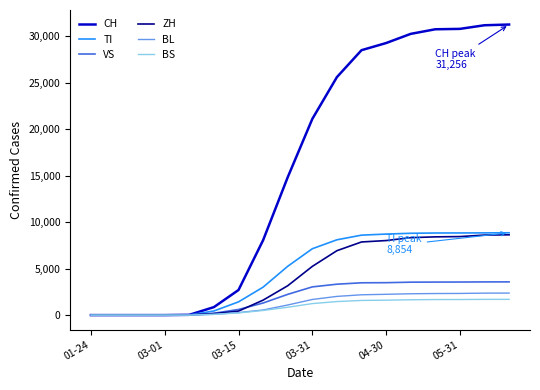

Which series has the largest range (max minus min)?

CH